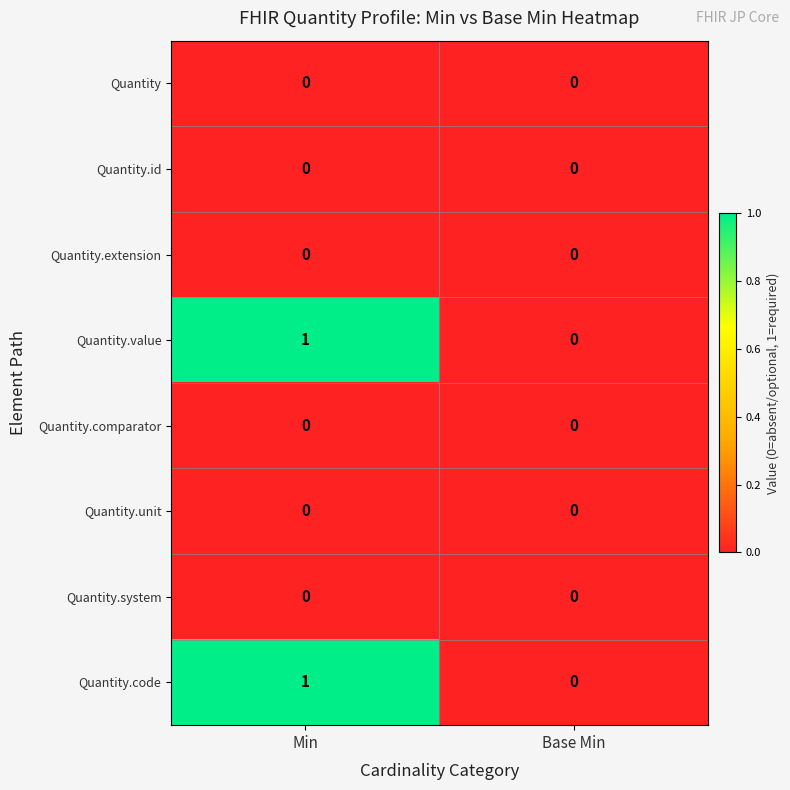

Reading right to left, list all the values displayed in this chart.

Quantity: 0	0
Quantity.id: 0	0
Quantity.extension: 0	0
Quantity.value: 0	1
Quantity.comparator: 0	0
Quantity.unit: 0	0
Quantity.system: 0	0
Quantity.code: 0	1